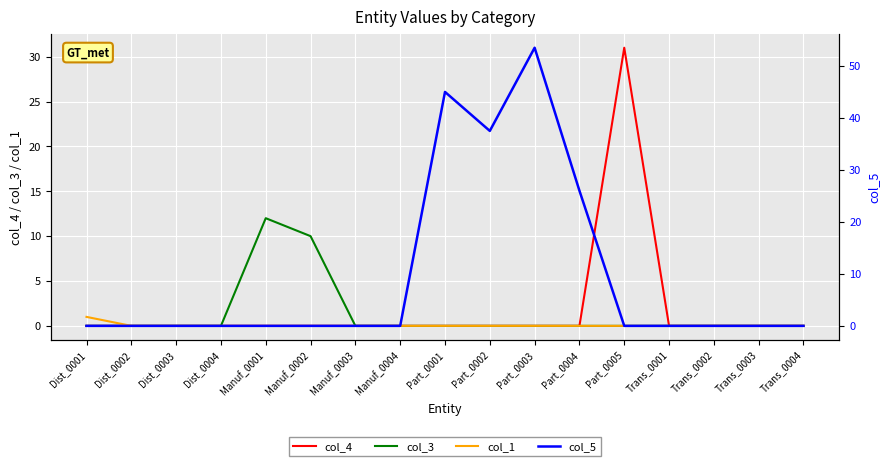

What is the difference between the maximum and second lowest values in the col_3 series?

12